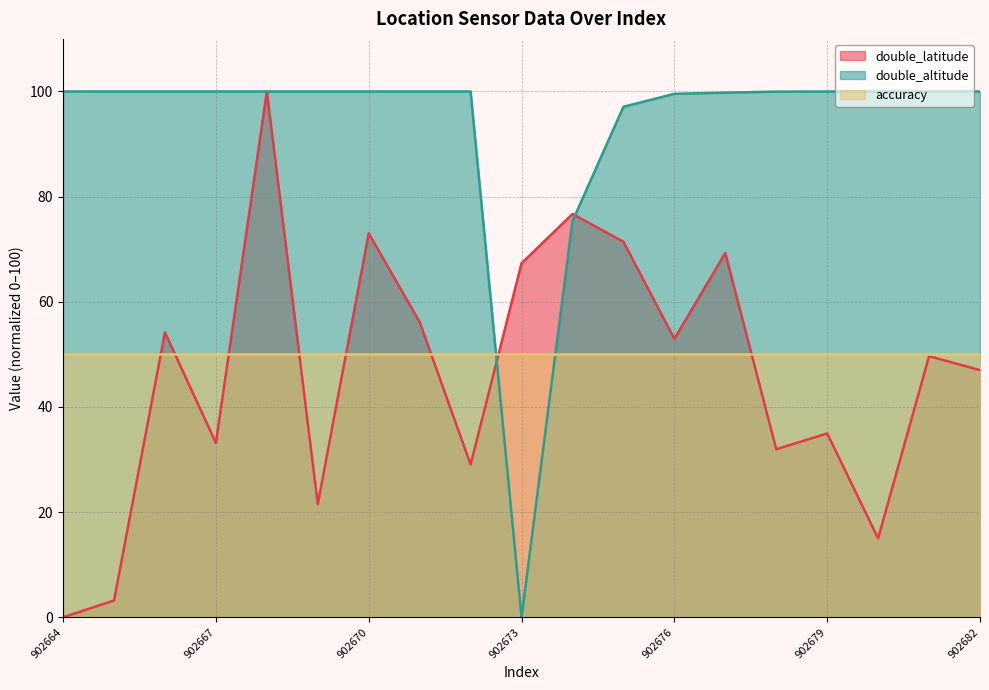

Which series has the largest total across all categories?

double_altitude